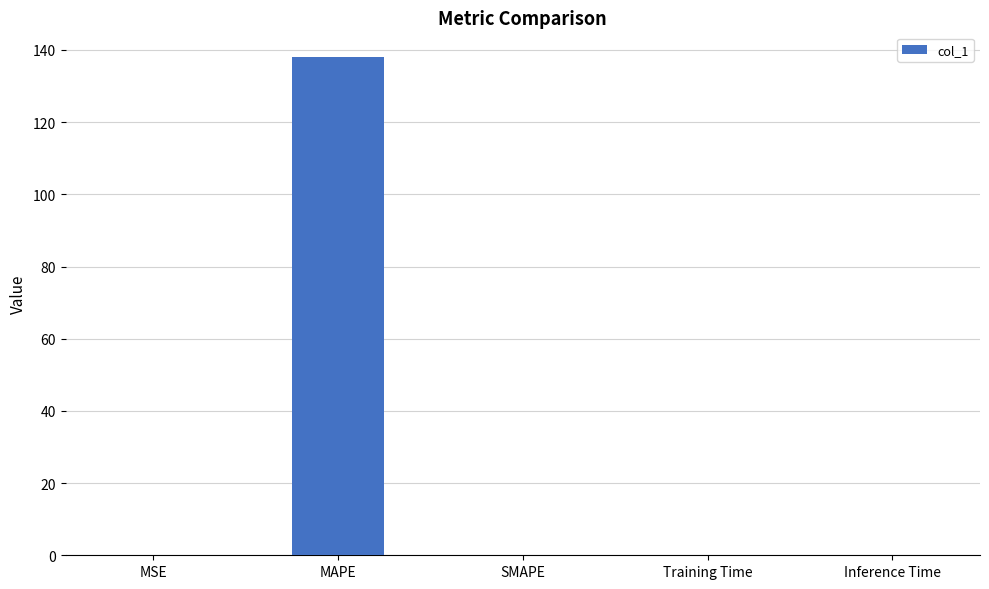

What is the greatest value displayed?

138.0